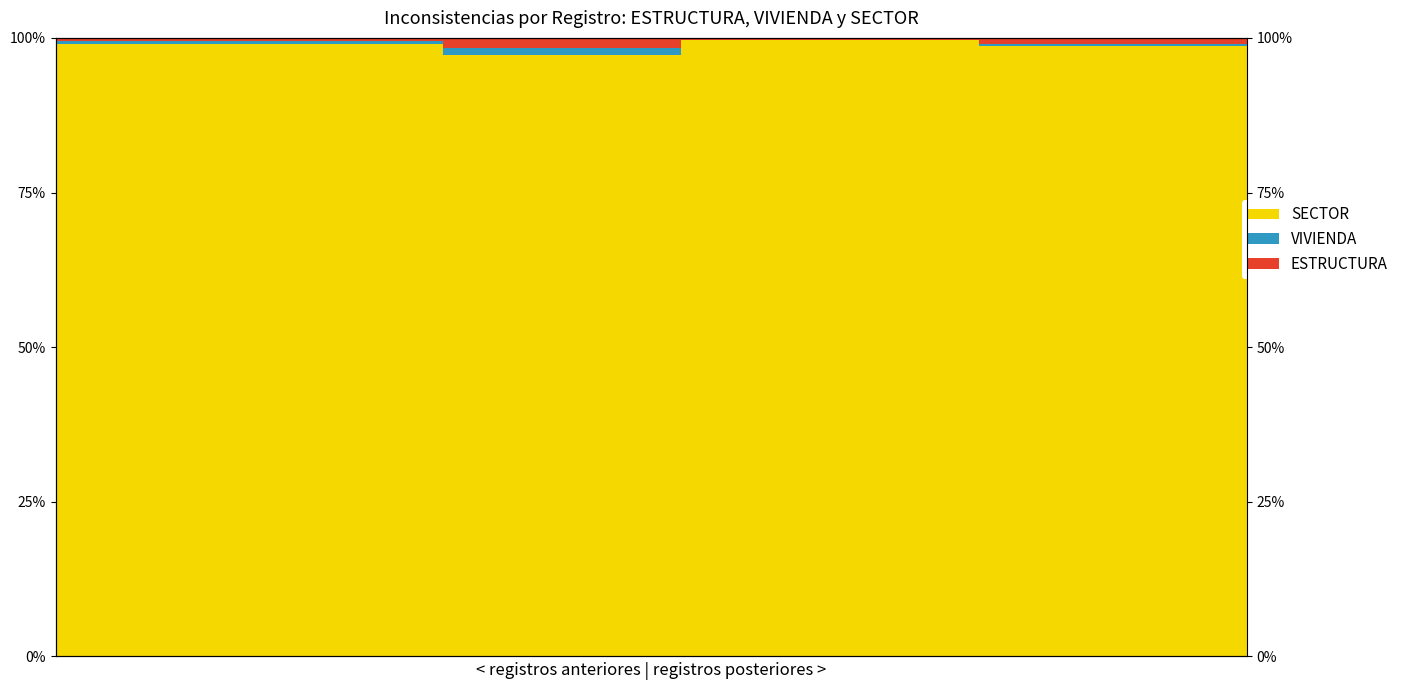

Reading left to right, extract all data points from this chart.

SECTOR: 0=99.0	1=99.0	2=99.0	3=99.0	4=99.0	5=99.0	6=99.0	7=99.0	8=99.0	9=99.0	10=99.0	11=99.0	12=99.0	13=97.2	14=97.2	15=97.2	16=97.2	17=97.2	18=97.2	19=97.2	20=97.2	21=99.6	22=99.6	23=99.6	24=99.6	25=99.6	26=99.6	27=99.6	28=99.6	29=99.6	30=99.6	31=98.6	32=98.6	33=98.6	34=98.6	35=98.6	36=98.6	37=98.6	38=98.6	39=98.6
VIVIENDA: 0=0.4	1=0.4	2=0.4	3=0.4	4=0.4	5=0.4	6=0.4	7=0.4	8=0.4	9=0.4	10=0.4	11=0.4	12=0.4	13=1.2	14=1.2	15=1.2	16=1.2	17=1.2	18=1.2	19=1.2	20=1.2	21=0.1	22=0.1	23=0.1	24=0.1	25=0.1	26=0.1	27=0.1	28=0.1	29=0.1	30=0.1	31=0.4	32=0.4	33=0.4	34=0.4	35=0.4	36=0.4	37=0.4	38=0.4	39=0.4
ESTRUCTURA: 0=0.5	1=0.5	2=0.5	3=0.5	4=0.5	5=0.5	6=0.5	7=0.5	8=0.5	9=0.5	10=0.5	11=0.5	12=0.5	13=1.6	14=1.6	15=1.6	16=1.6	17=1.6	18=1.6	19=1.6	20=1.6	21=0.3	22=0.3	23=0.3	24=0.3	25=0.3	26=0.3	27=0.3	28=0.3	29=0.3	30=0.3	31=1.0	32=1.0	33=1.0	34=1.0	35=1.0	36=1.0	37=1.0	38=1.0	39=1.0